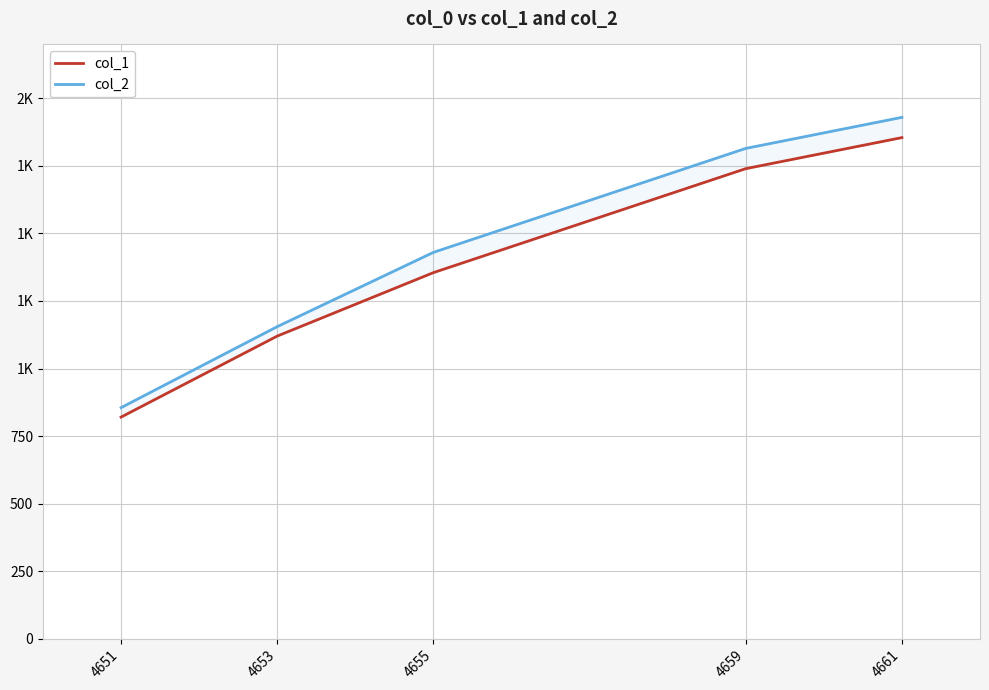

Which series has the largest total across all categories?

col_2